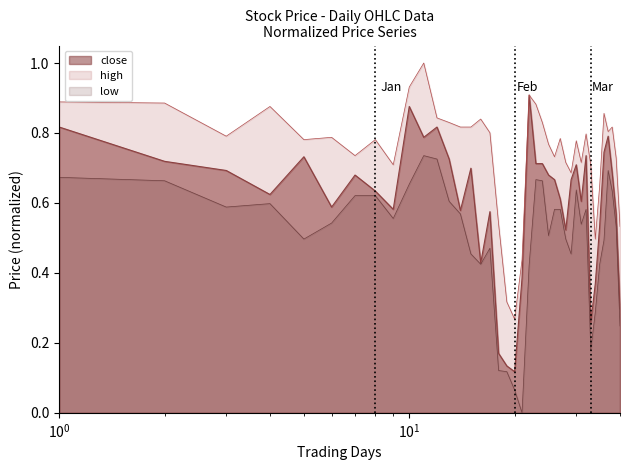

List the series in order of their overall mean, highest first.

high, close, low